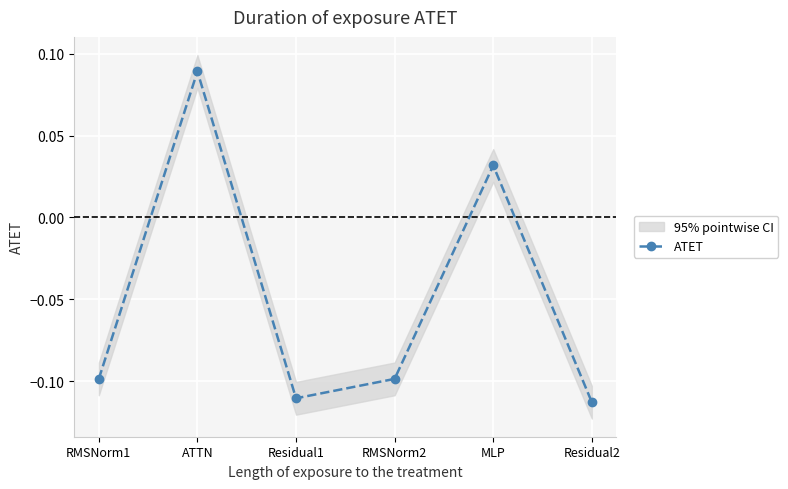

What is the average value?

-0.1